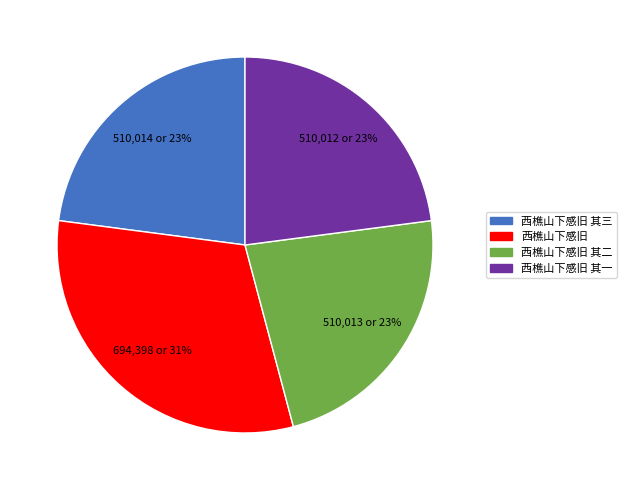

To the nearest percent, what is the average slice percentage?

25%